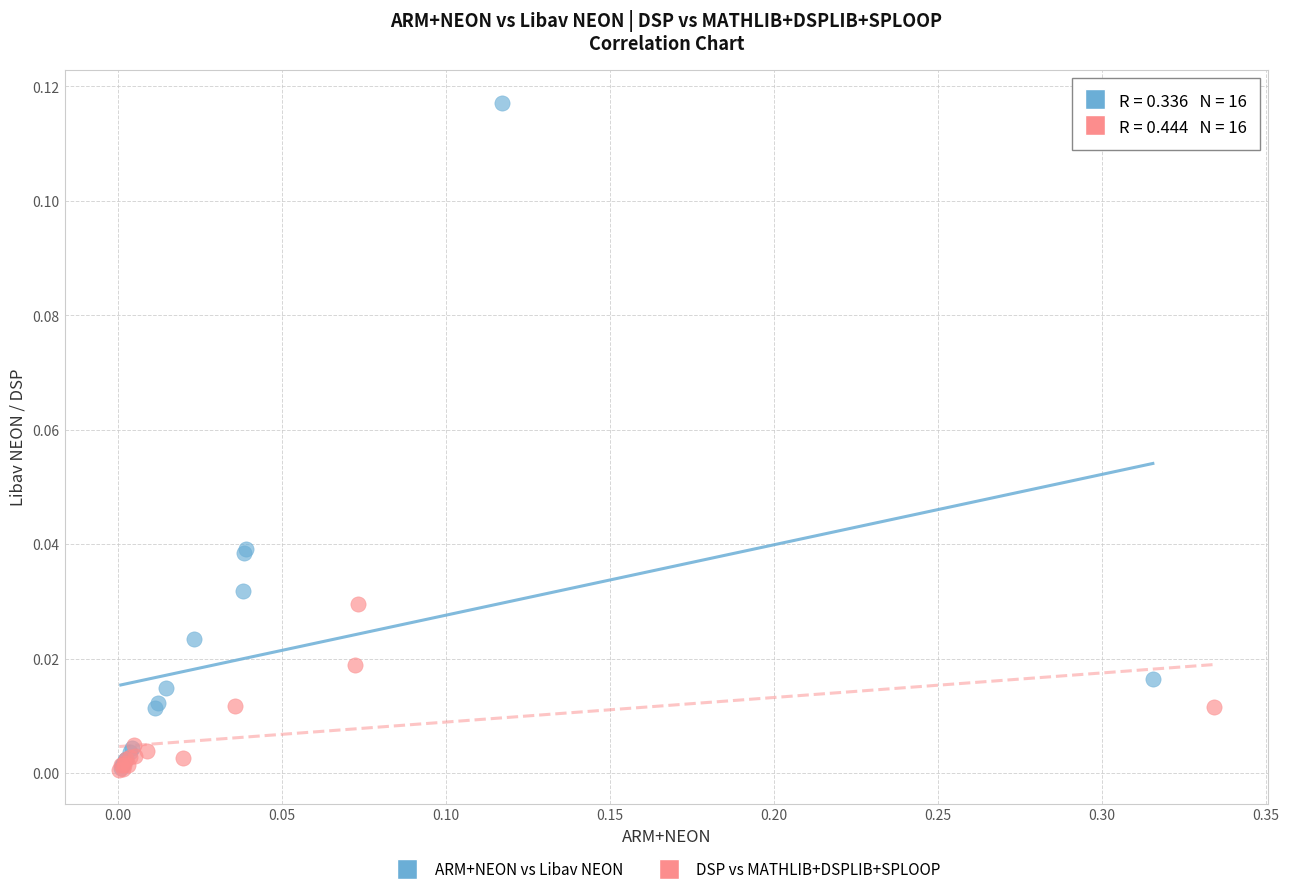

Which series has the largest Y range (max minus min)?

ARM+NEON vs Libav NEON